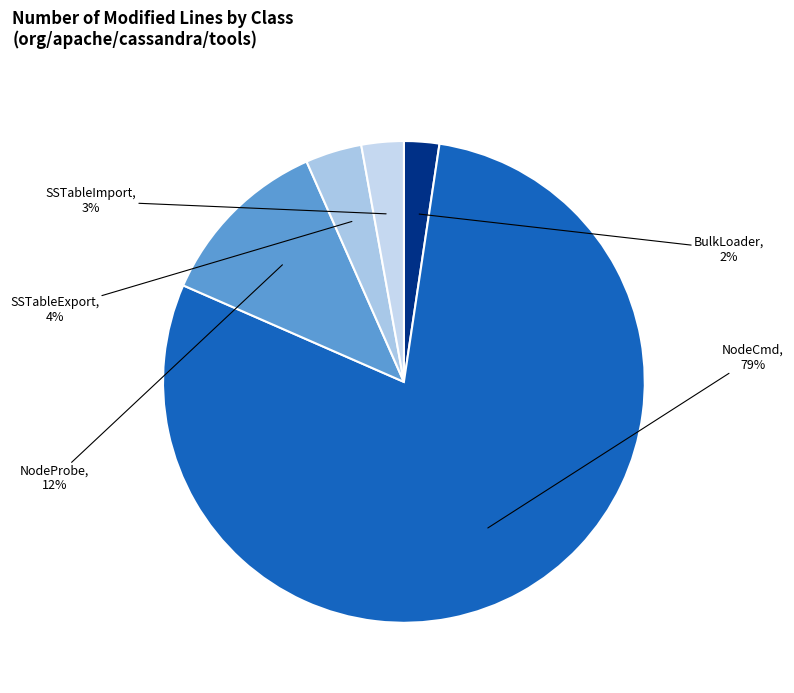

How many segments does this pie chart have?

5